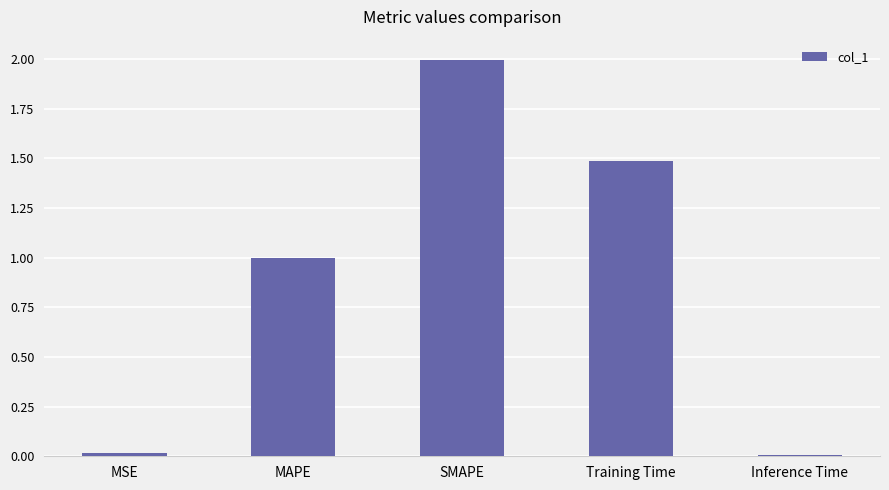

Between Training Time and MSE, which is larger?

Training Time